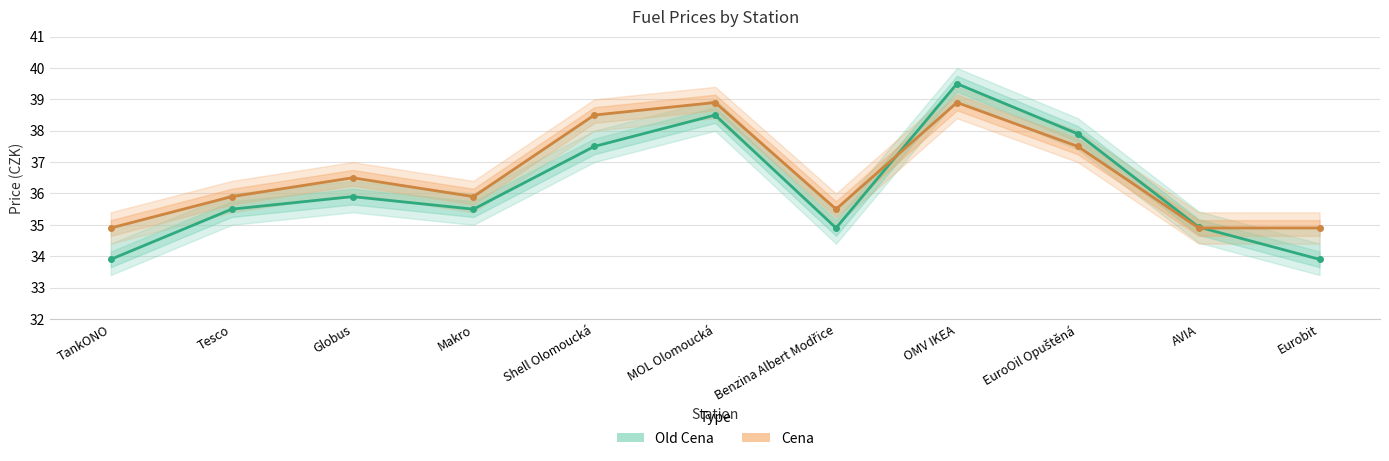

How many lines are shown in the chart?

2